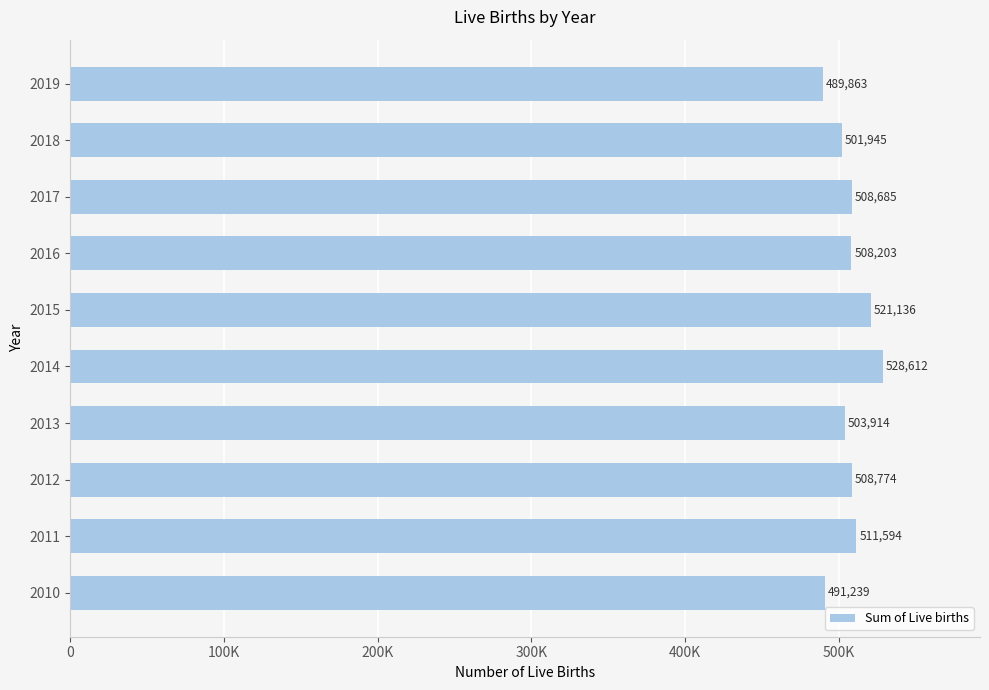

Does the chart contain any negative values?

No